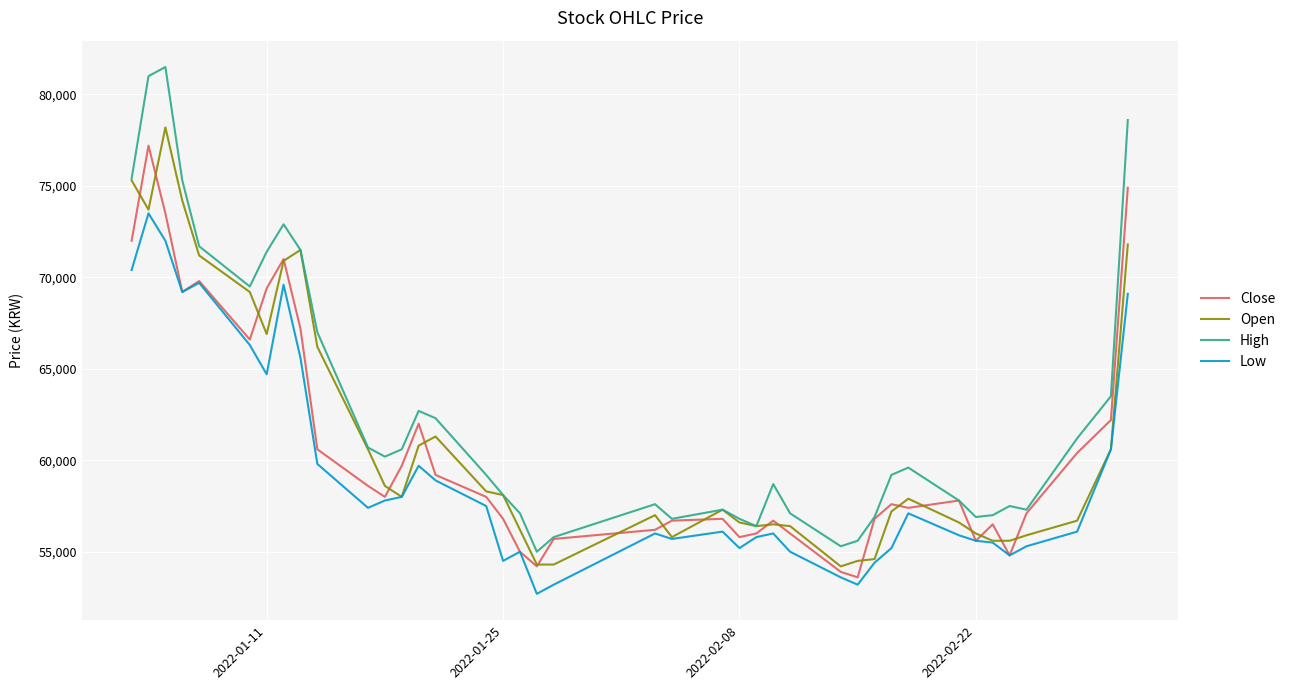

Which series has the largest range (max minus min)?

High